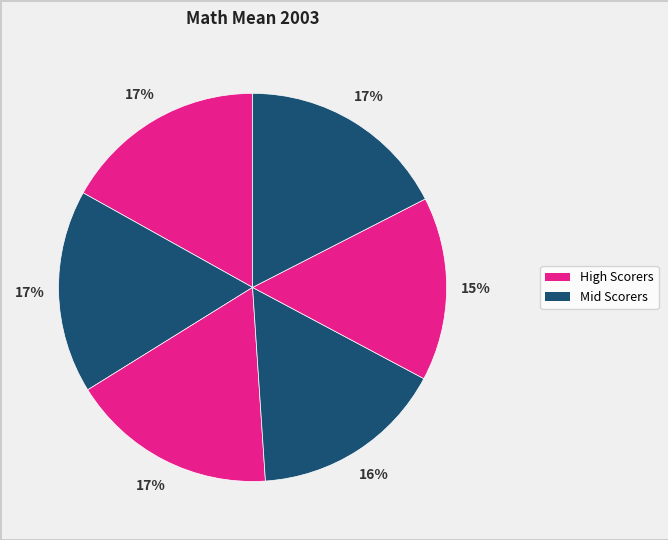

How many segments does this pie chart have?

6